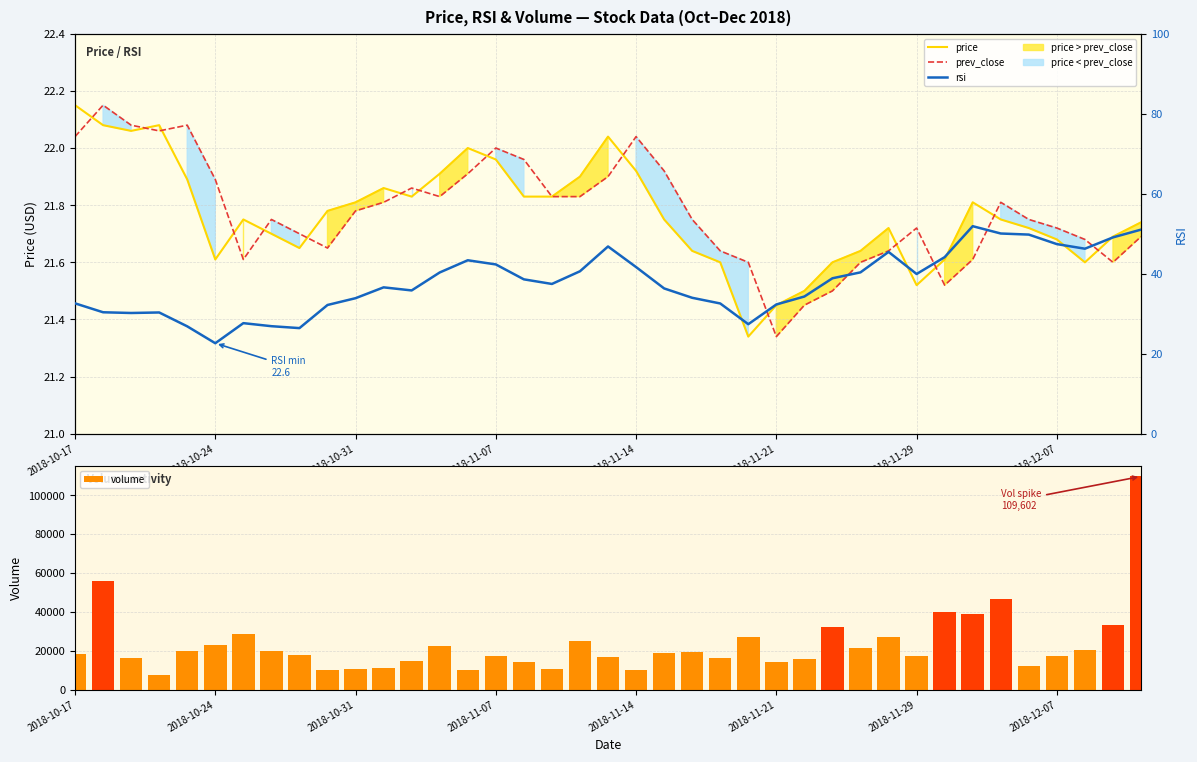

What is the difference between the second highest and second lowest values in the rsi series?

24.6